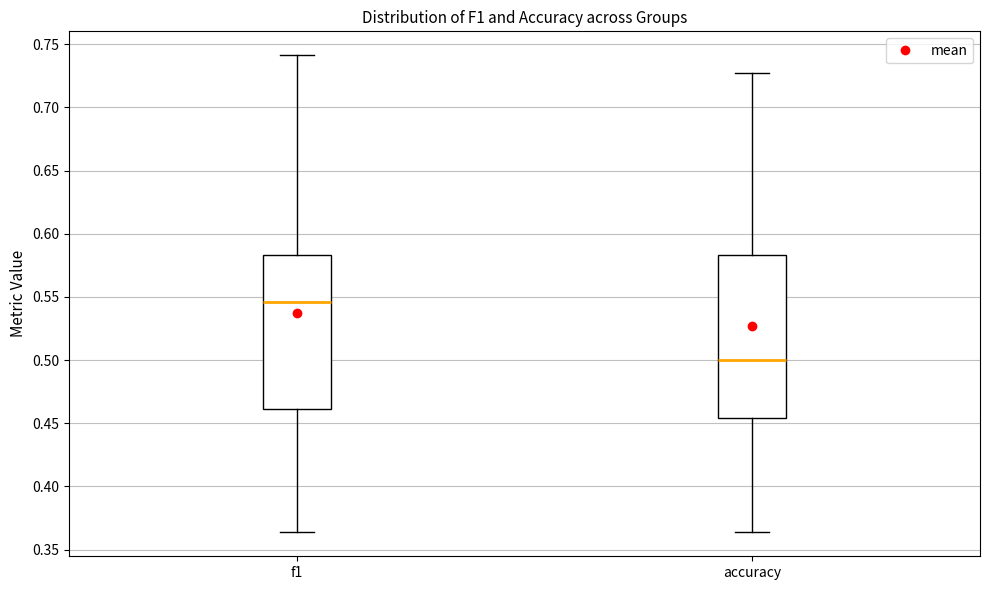

Which box has the highest median line?

f1